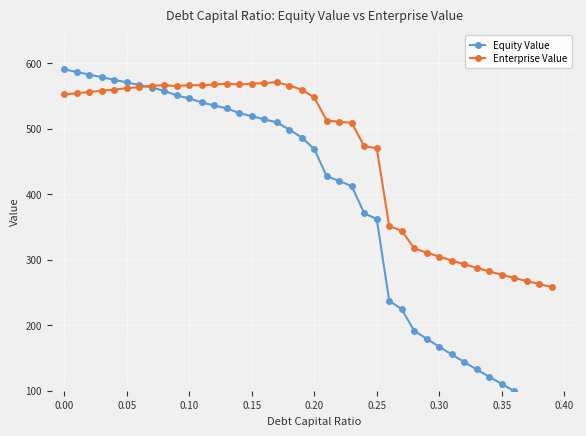

In Enterprise Value, how many points are lower than both neighbors (excluding endpoints)?

3